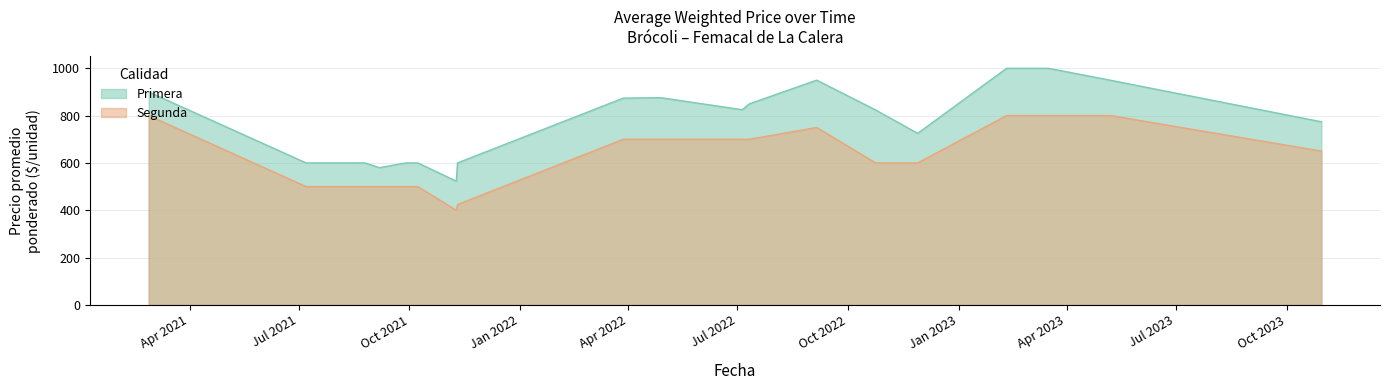

How many values in the Primera series exceed 800?

11